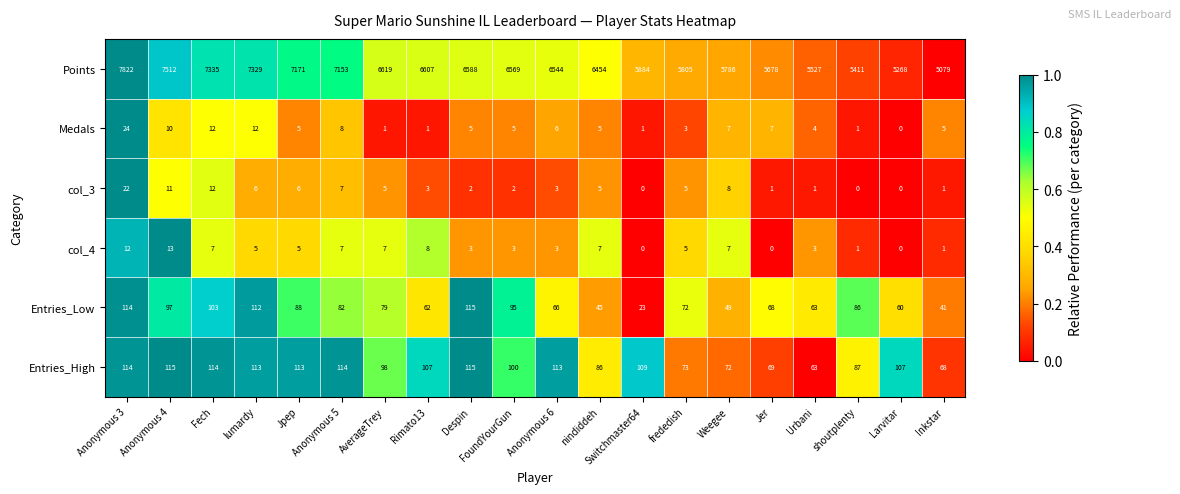

What is the sum of the Medals values at Anonymous 6 and Anonymous 3?

30